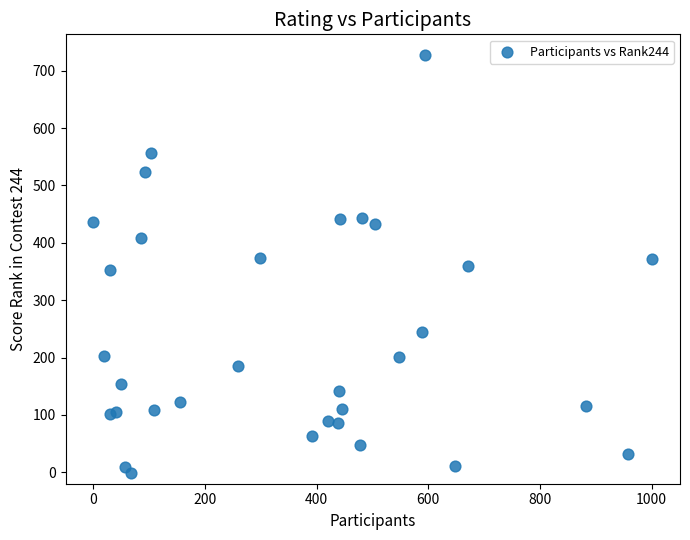

What is the range of X values (max minus min)?

1001